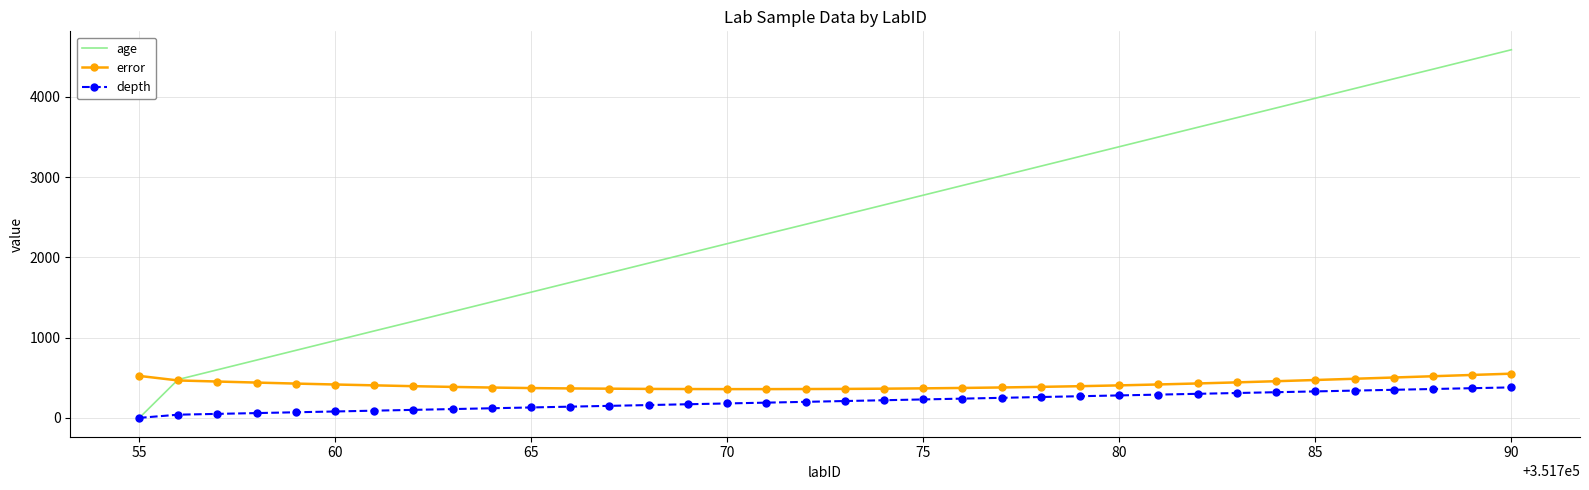

What is the greatest value displayed?

4586.0